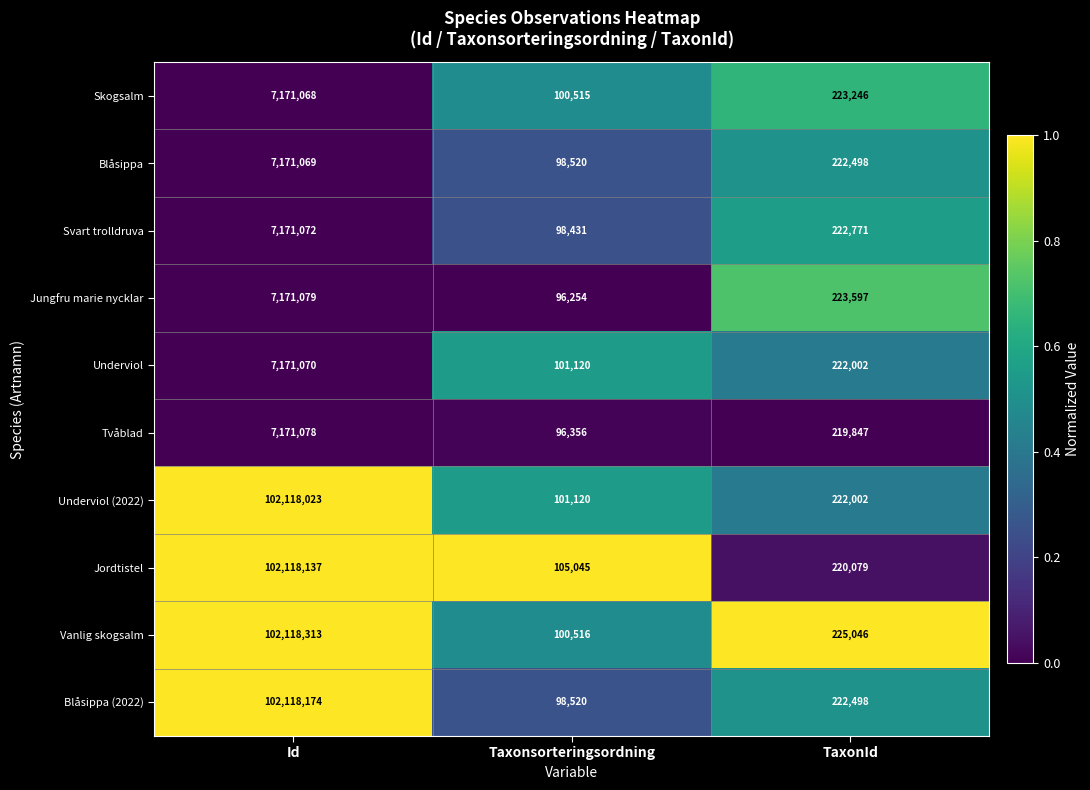

Reading right to left, extract all data points from this chart.

Skogsalm: TaxonId=223246	Taxonsorteringsordning=100515	Id=7171068
Blåsippa: TaxonId=222498	Taxonsorteringsordning=98520	Id=7171069
Svart trolldruva: TaxonId=222771	Taxonsorteringsordning=98431	Id=7171072
Jungfru marie nycklar: TaxonId=223597	Taxonsorteringsordning=96254	Id=7171079
Underviol: TaxonId=222002	Taxonsorteringsordning=101120	Id=7171070
Tvåblad: TaxonId=219847	Taxonsorteringsordning=96356	Id=7171078
Underviol (2022): TaxonId=222002	Taxonsorteringsordning=101120	Id=102118023
Jordtistel: TaxonId=220079	Taxonsorteringsordning=105045	Id=102118137
Vanlig skogsalm: TaxonId=225046	Taxonsorteringsordning=100516	Id=102118313
Blåsippa (2022): TaxonId=222498	Taxonsorteringsordning=98520	Id=102118174